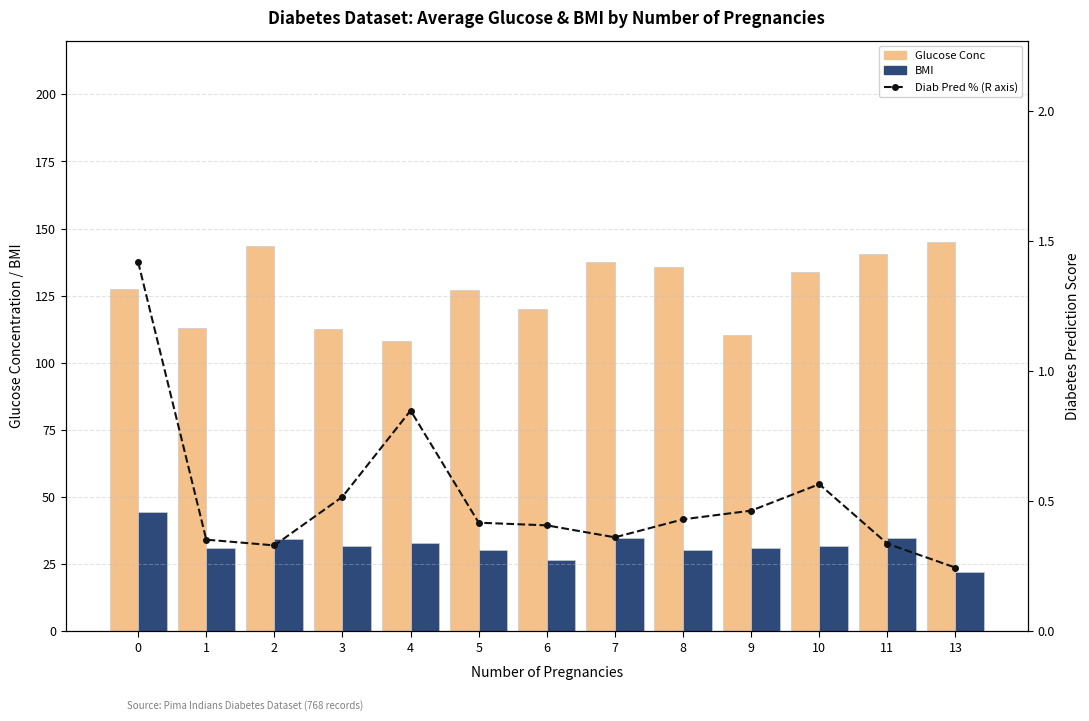

Rank the categories by Glucose Conc value from lowest to highest.

4, 9, 3, 1, 6, 5, 0, 10, 8, 7, 11, 2, 13